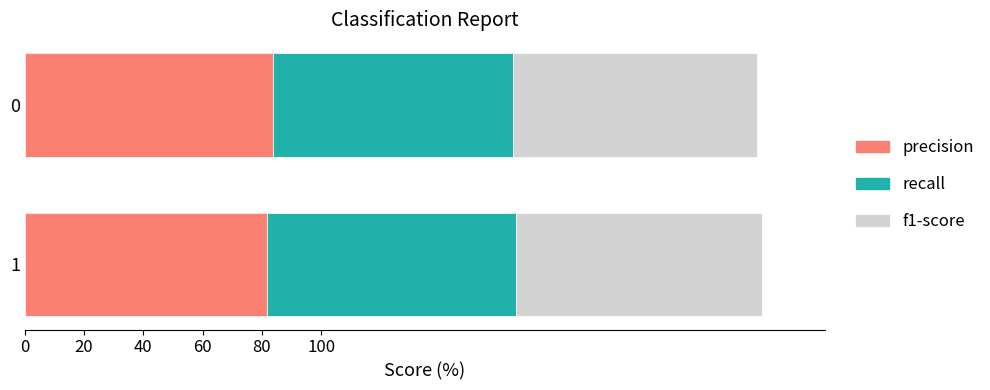

What is the sum of the precision values at 0 and 1?

165.4